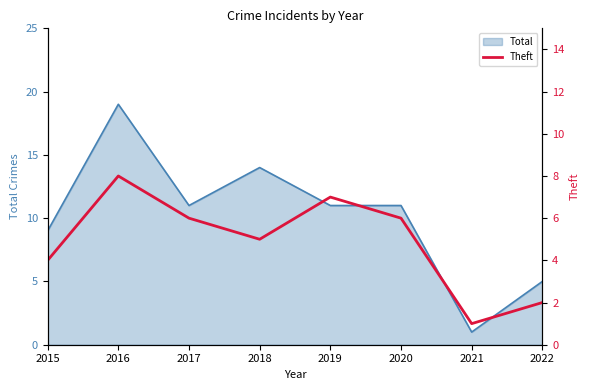

At which label does Total reach its peak?

2016